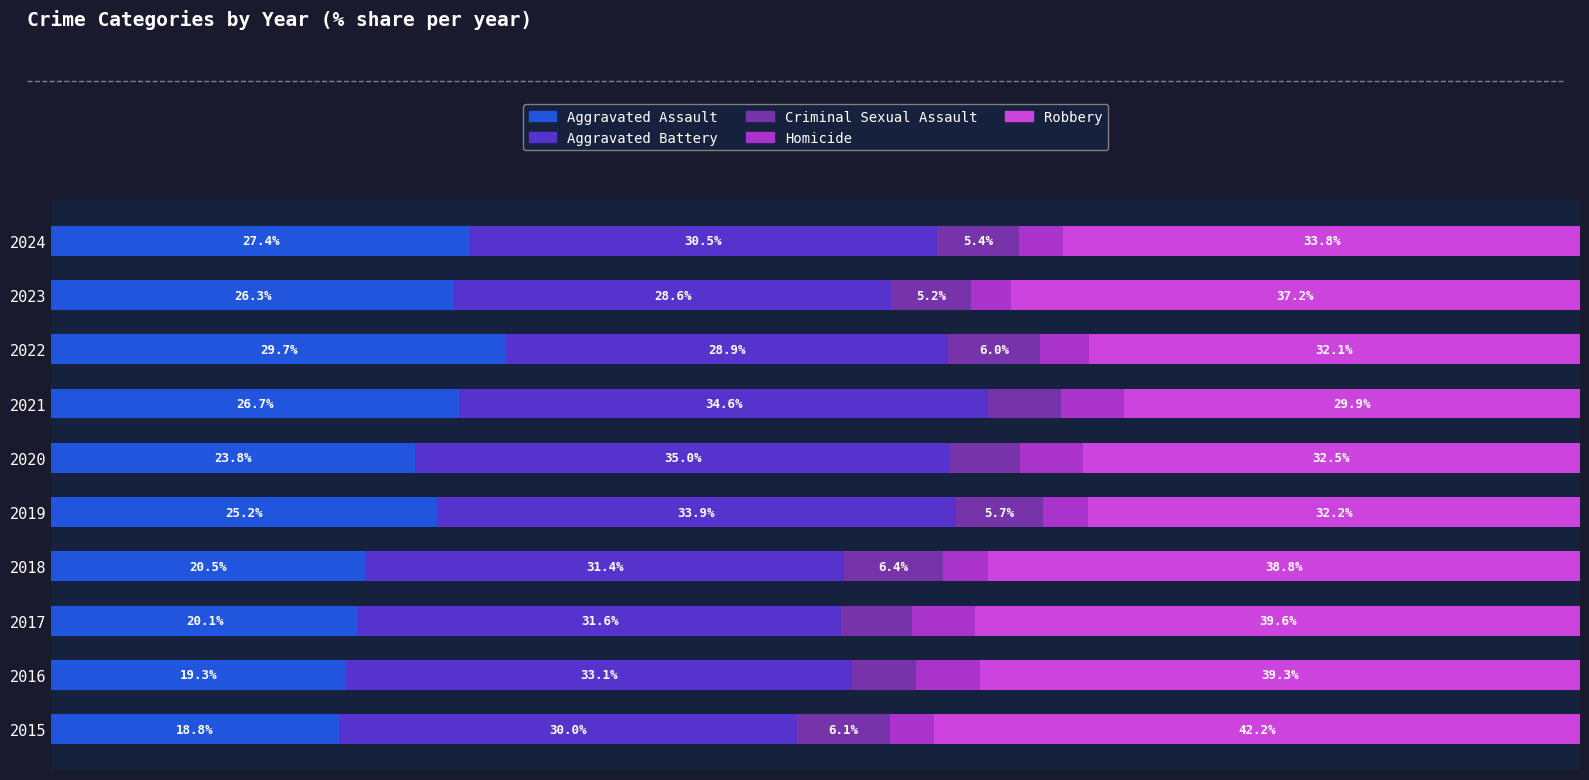

Which series has the largest range (max minus min)?

Robbery